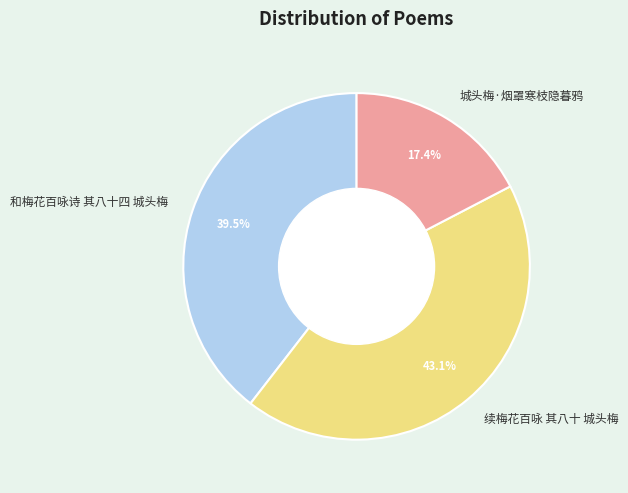

Count the number of slices in the pie.

3